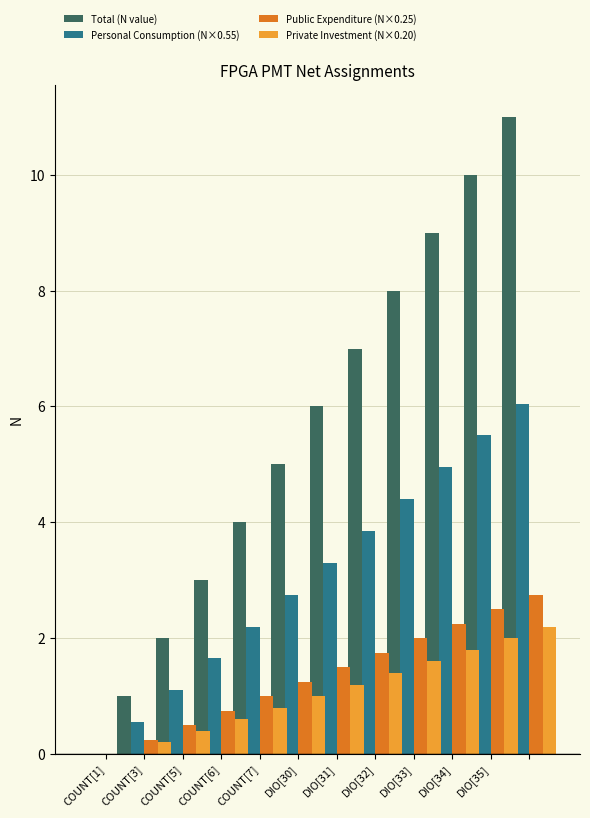

How many groups of bars are there?

12